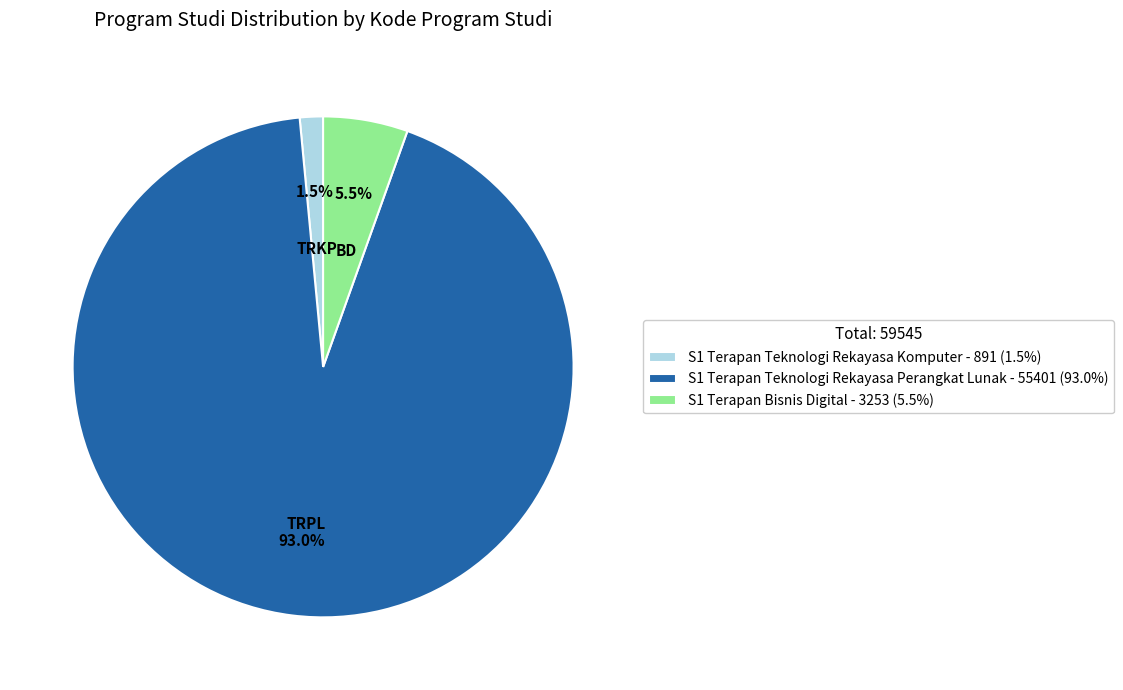

Is the sum of S1 Terapan Bisnis Digital - 3253 (5.5%) and S1 Terapan Teknologi Rekayasa Komputer - 891 (1.5%) greater than half?

No